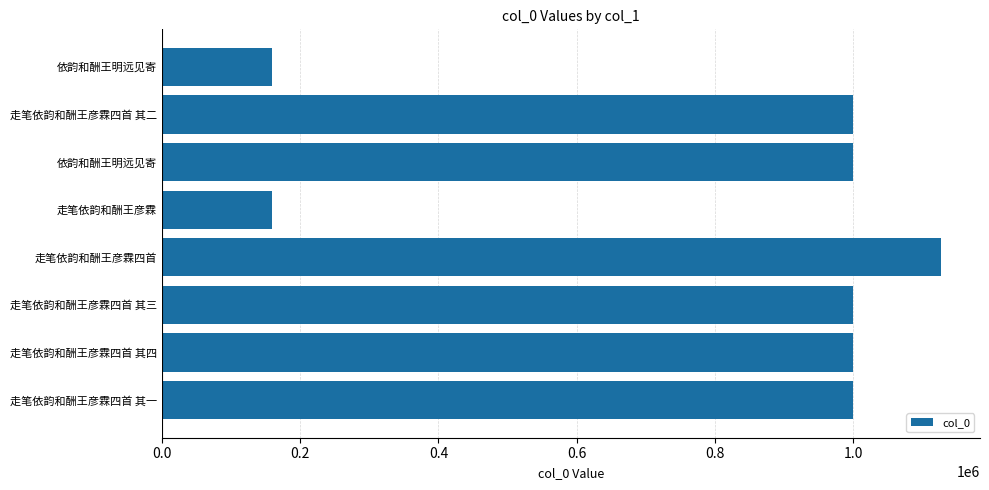

How many values are below 999476?

4